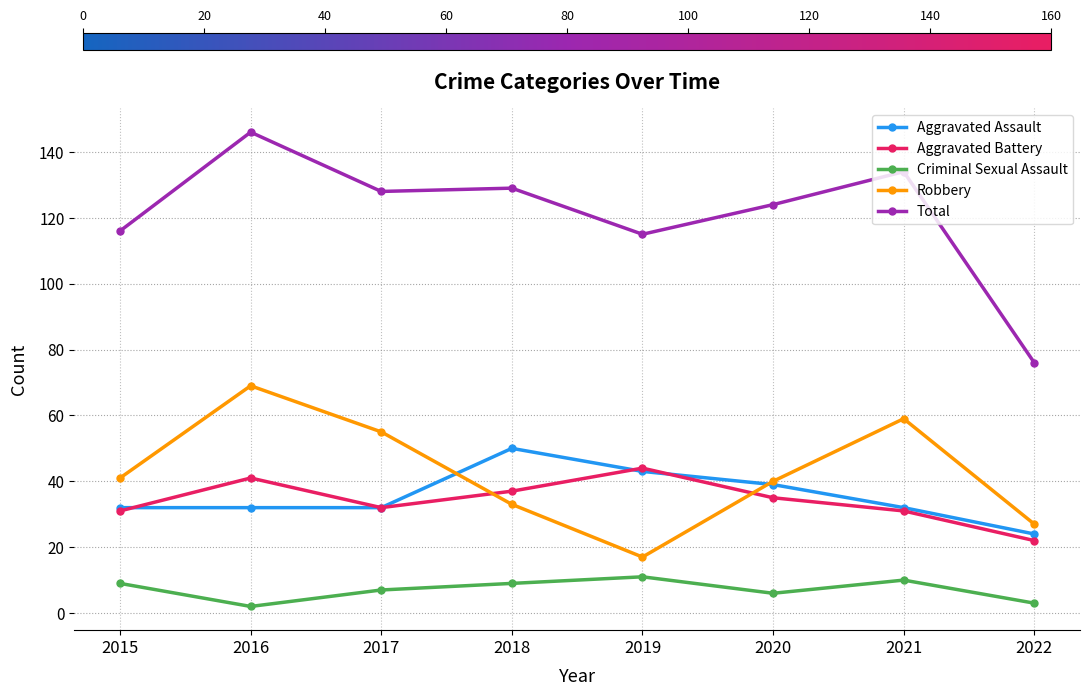

Which series has the largest total across all categories?

Total